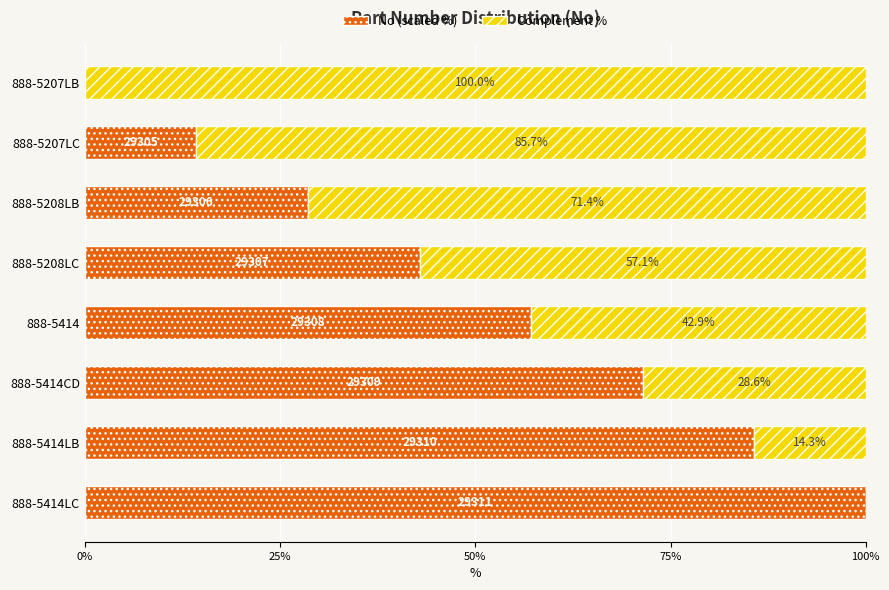

What is the total value across all series at 888-5414LB?

100.0